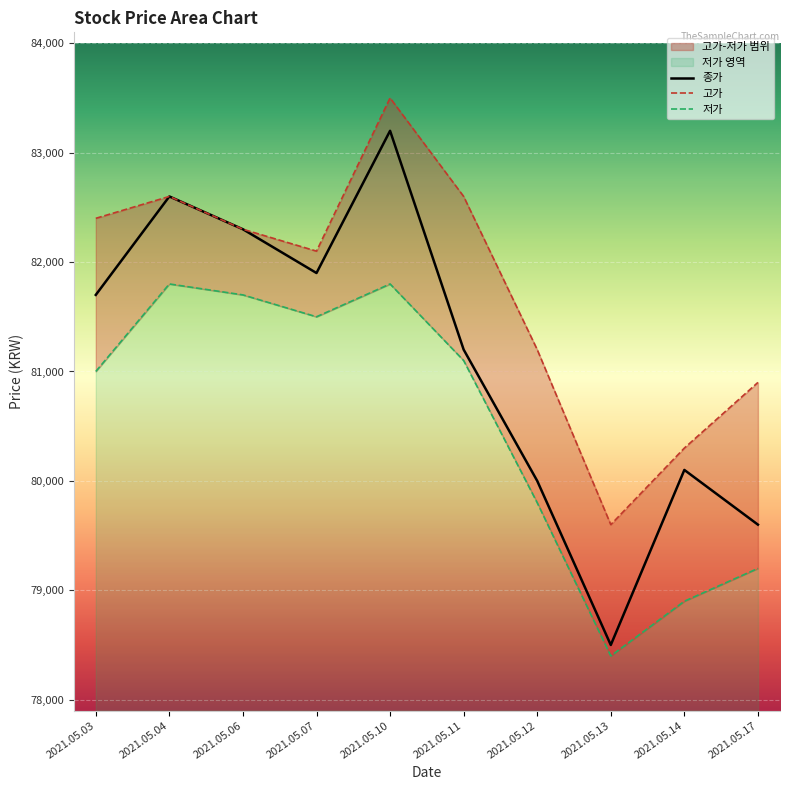

True or false: 종가 has a value of 79600 at 2021.05.17.

True